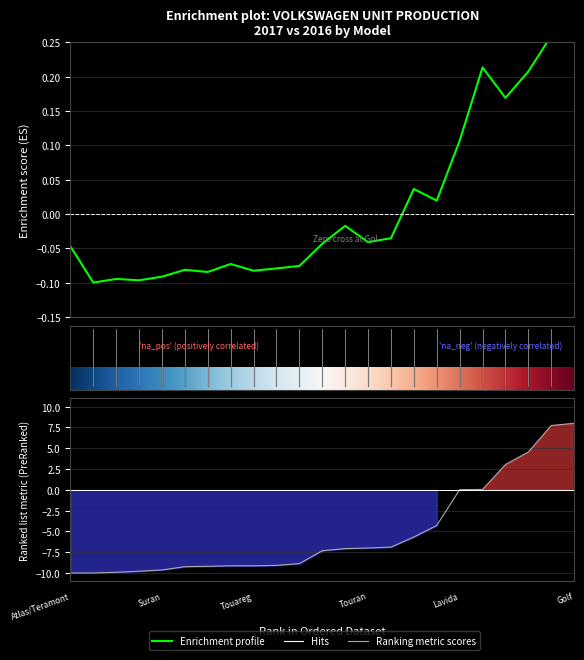

Which has a higher value, Phaeton or Scirocco?

Scirocco